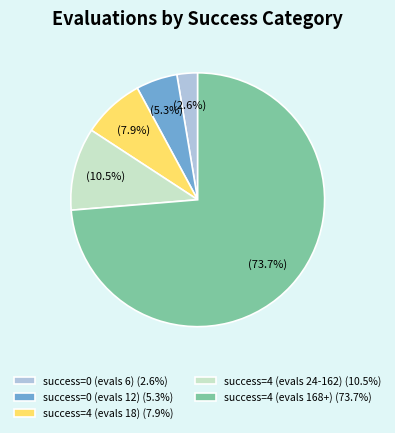

What is the largest slice in the pie chart?

success=4 (evals 168+) (73.7%)